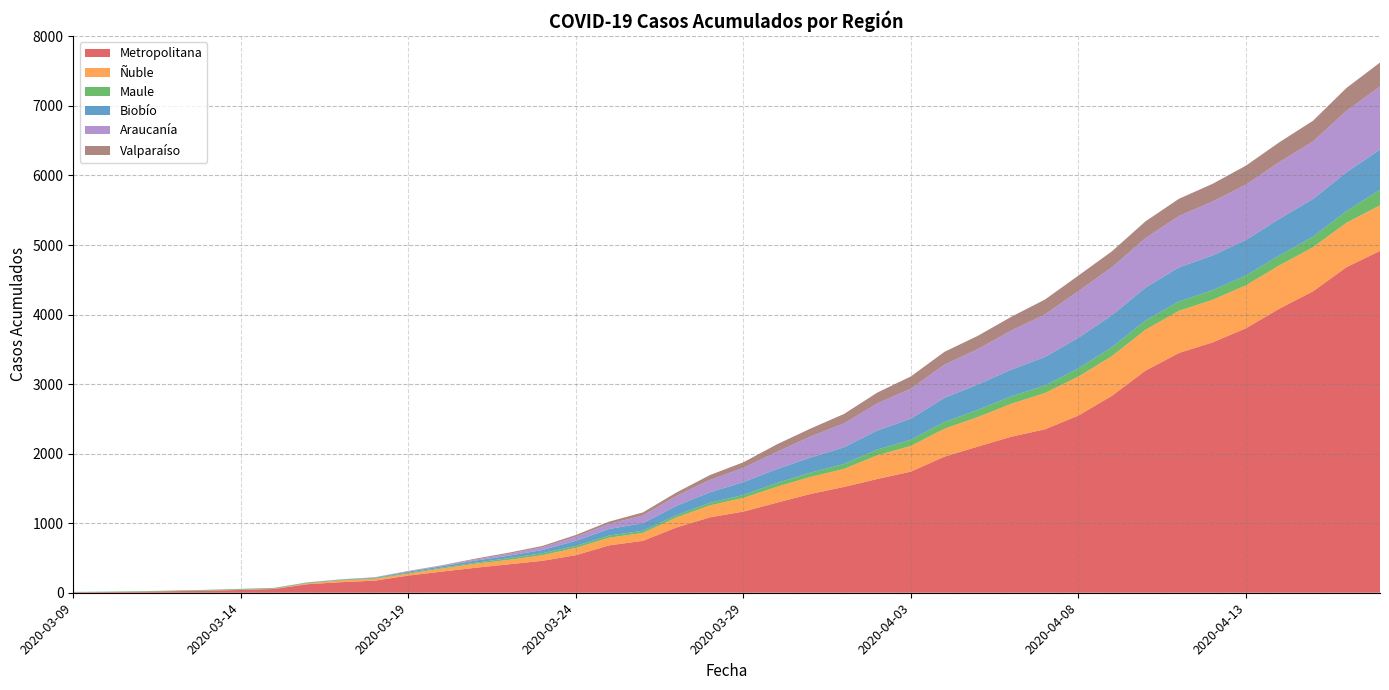

Reading left to right, extract all data points from this chart.

Metropolitana: 7	10	14	23	29	40	54	123	152	174	247	304	359	409	459	540	682	746	938	1084	1167	1295	1420	1521	1636	1742	1957	2102	2244	2350	2548	2832	3193	3448	3599	3803	4086	4334	4682	4915
Ñuble: 0	0	0	1	2	4	4	12	26	26	28	44	58	64	81	105	111	114	144	172	197	229	245	259	341	370	401	425	474	522	561	571	589	606	613	618	622	634	639	656
Maule: 4	5	7	7	8	9	9	9	9	11	14	14	15	25	28	29	30	31	32	37	42	54	62	71	82	89	97	103	108	108	119	128	131	134	138	141	142	152	167	223
Biobío: 1	1	1	1	3	3	3	4	4	7	14	19	30	35	46	73	95	109	135	151	185	201	216	240	275	302	347	365	383	410	439	460	474	490	500	512	528	542	559	578
Araucanía: 0	0	0	0	0	0	0	1	1	4	7	9	15	27	40	59	74	111	143	177	205	247	302	343	389	432	477	509	562	612	669	689	712	739	775	795	816	826	882	907
Valparaíso: 0	0	0	0	0	0	0	1	1	1	4	5	13	16	19	25	32	44	49	71	80	108	115	136	156	176	185	191	198	214	225	230	241	248	254	273	285	299	330	345